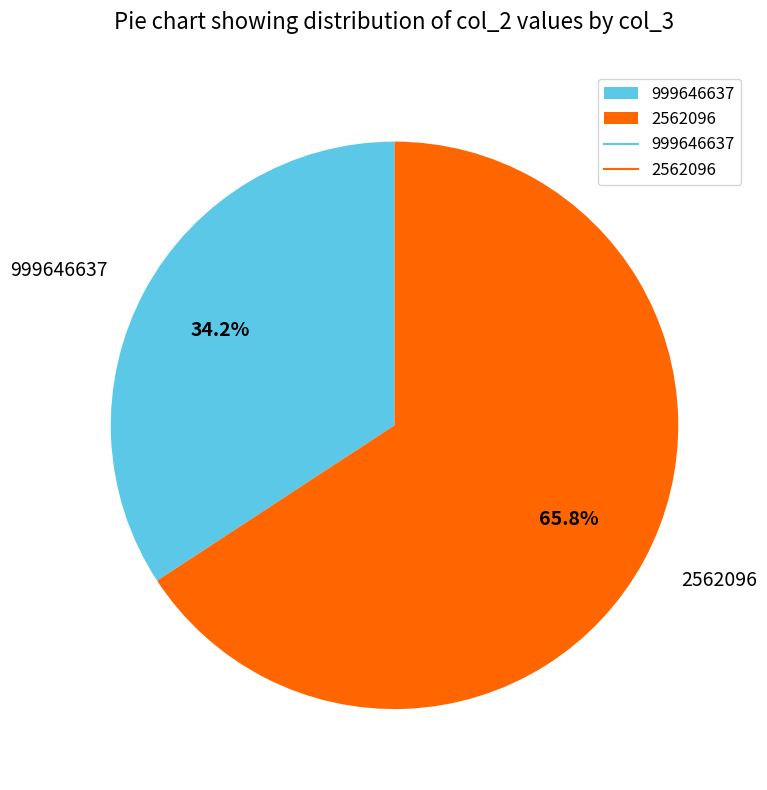

Rank the categories by value from highest to lowest.

2562096, 999646637